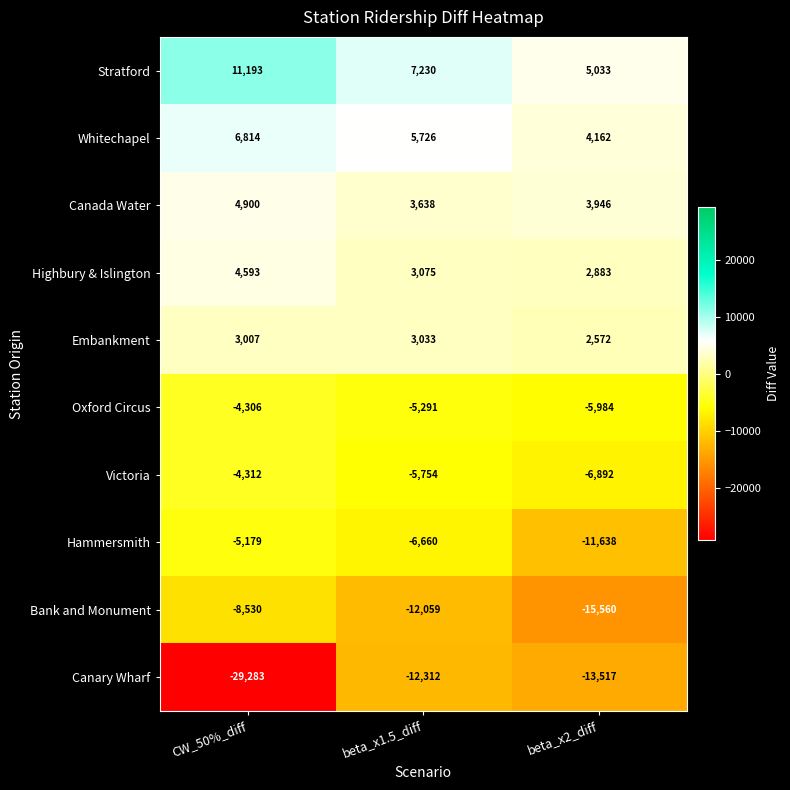

What is the difference between the highest and lowest values at CW_50%_diff?

40476